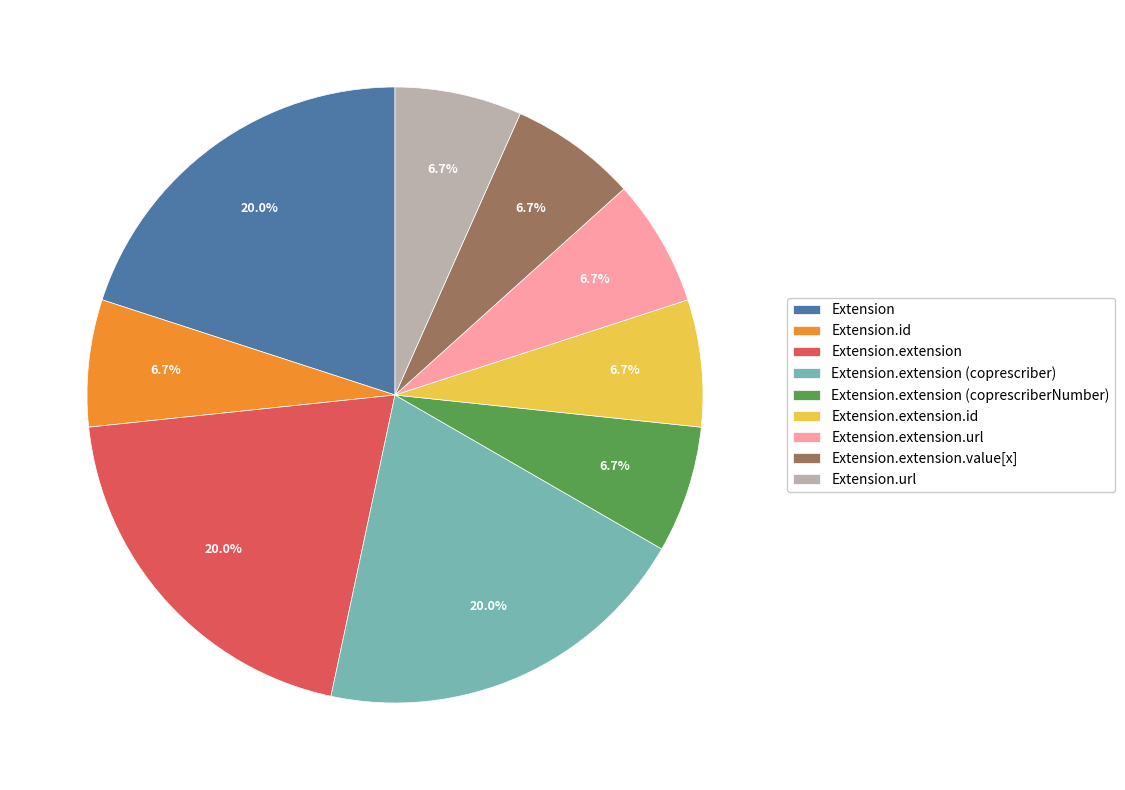

What is the ratio of the value at Extension.url to the value at Extension.id?

1.0